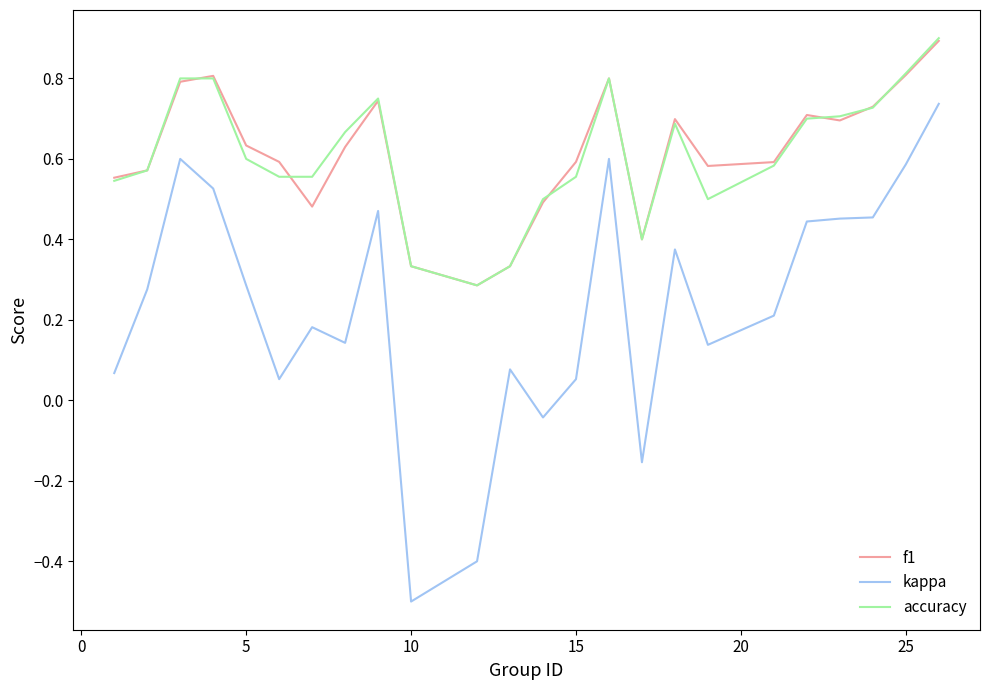

What is the greatest value displayed?

0.9